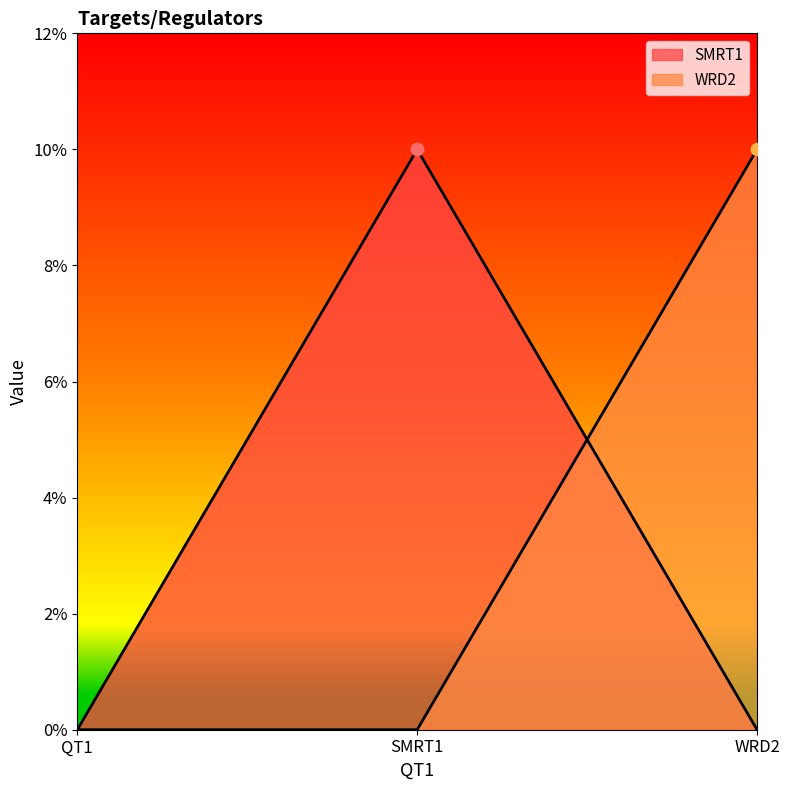

Which series contains the highest Y value?

SMRT1